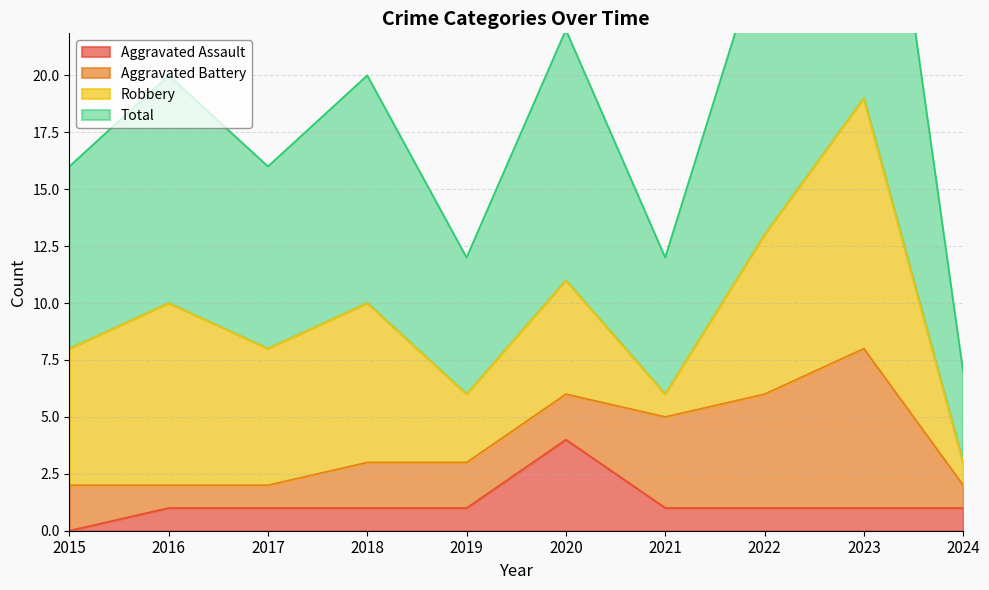

True or false: Total has a value of 20 at 2021.

False